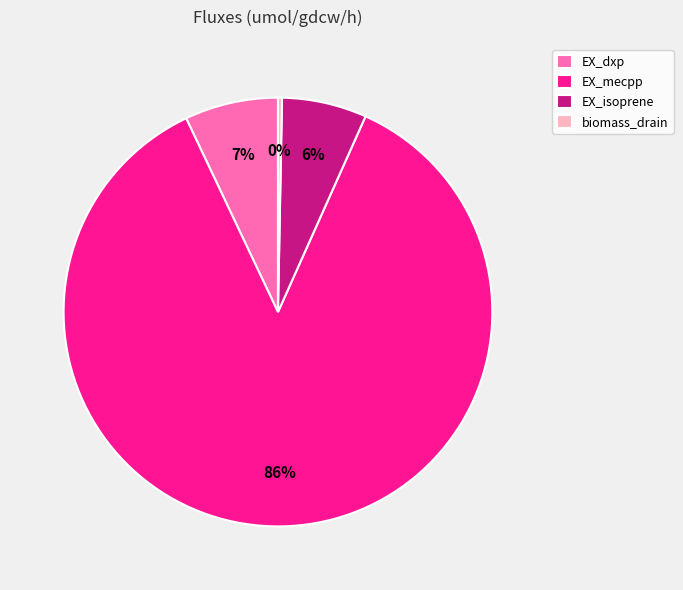

What percentage is the EX_dxp slice, to the nearest percent?

7%